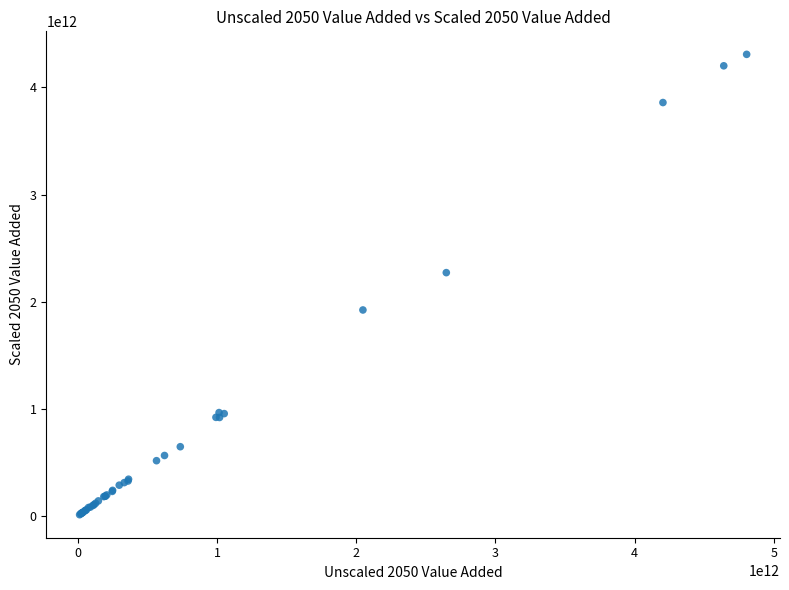

What Y value in the scatter plot is closest to 2160493651392?

2271510139432.7